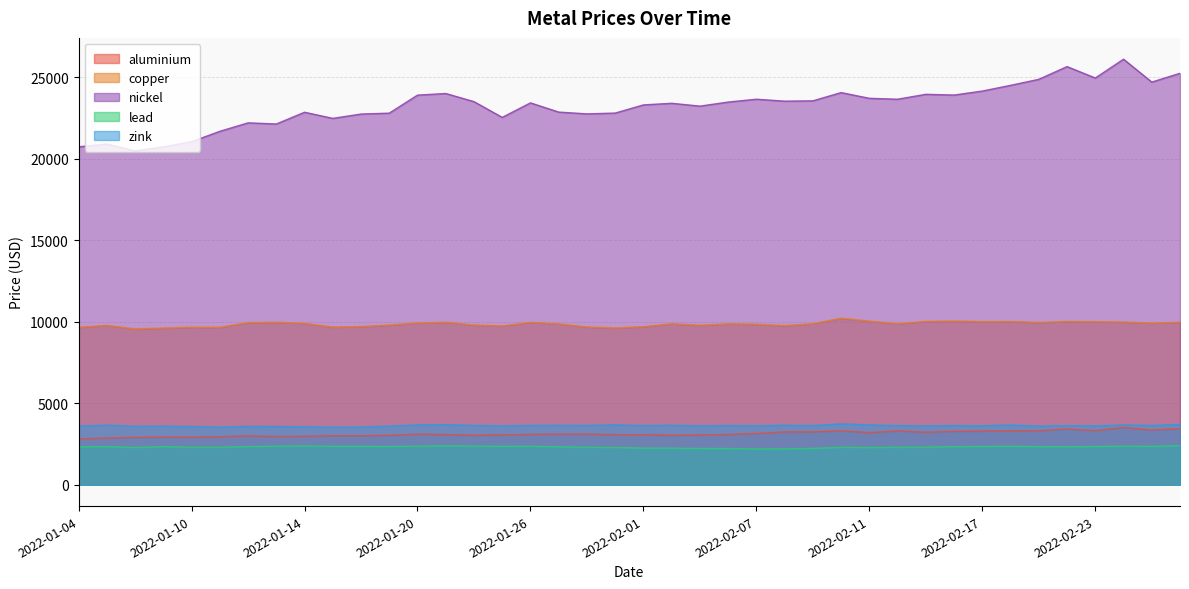

How many lines are shown in the chart?

5